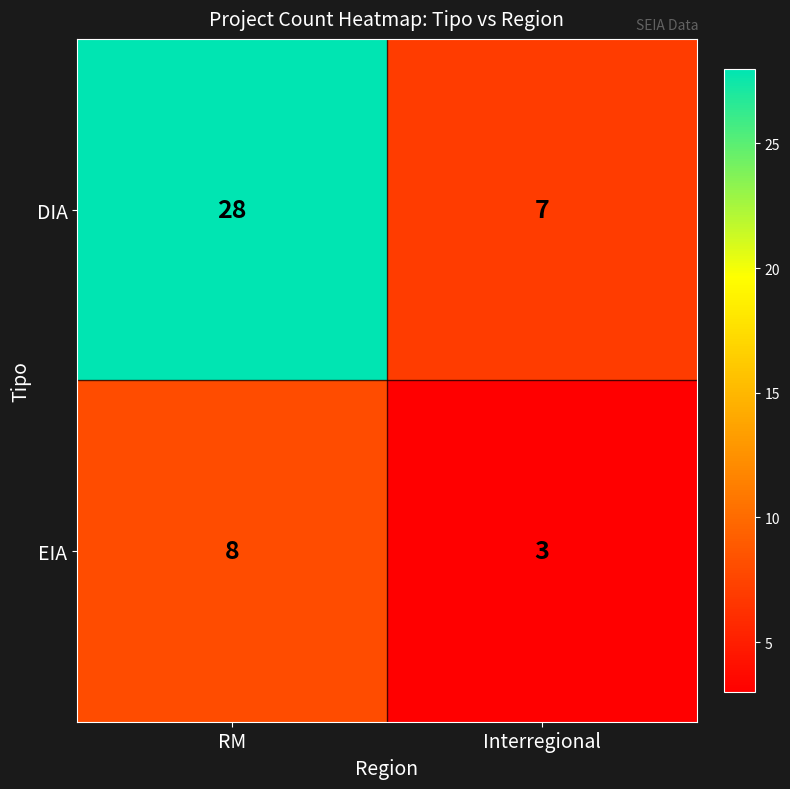

At which category is the sum across all series the highest?

RM